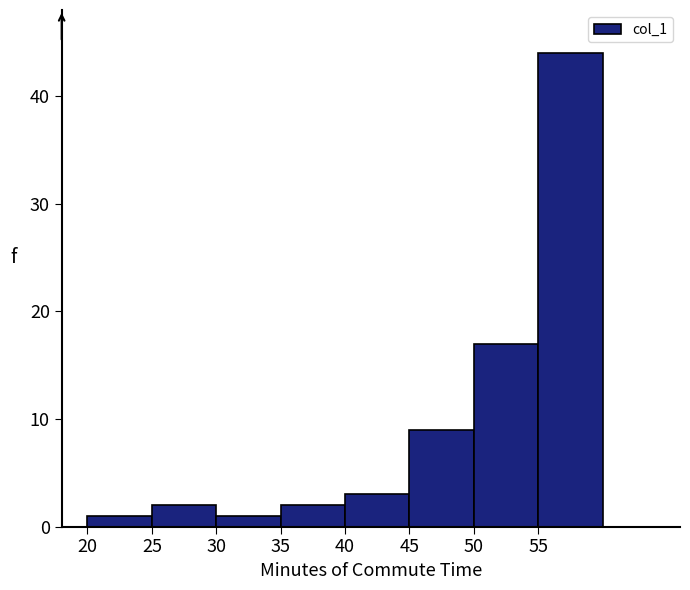

Reading left to right, transcribe this chart: for each bar, give the range it covers on the x-axis and its height. The values are not printed on the chart, so give them approximately, as read against the axis.

20 to 25: 1
25 to 30: 2
30 to 35: 1
35 to 40: 2
40 to 45: 3
45 to 50: 9
50 to 55: 17
55 to 60: 44